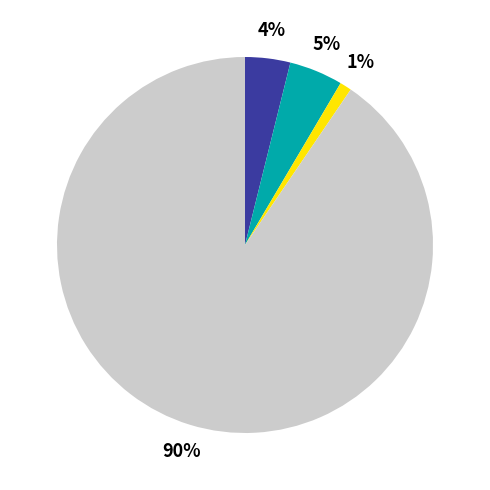

To the nearest percent, what is the difference between the largest and smallest slice percentages?

89%